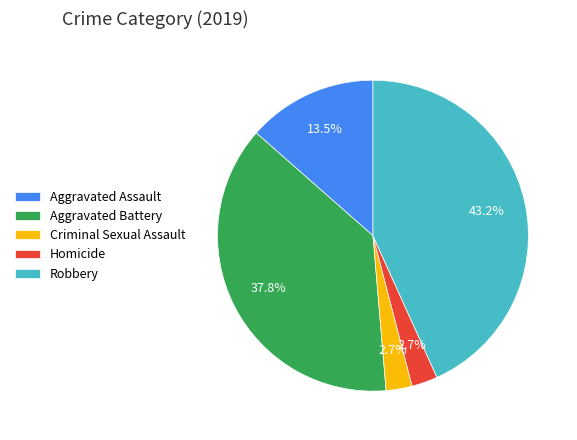

What is the ratio of the value at Aggravated Assault to the value at Aggravated Battery?

0.4